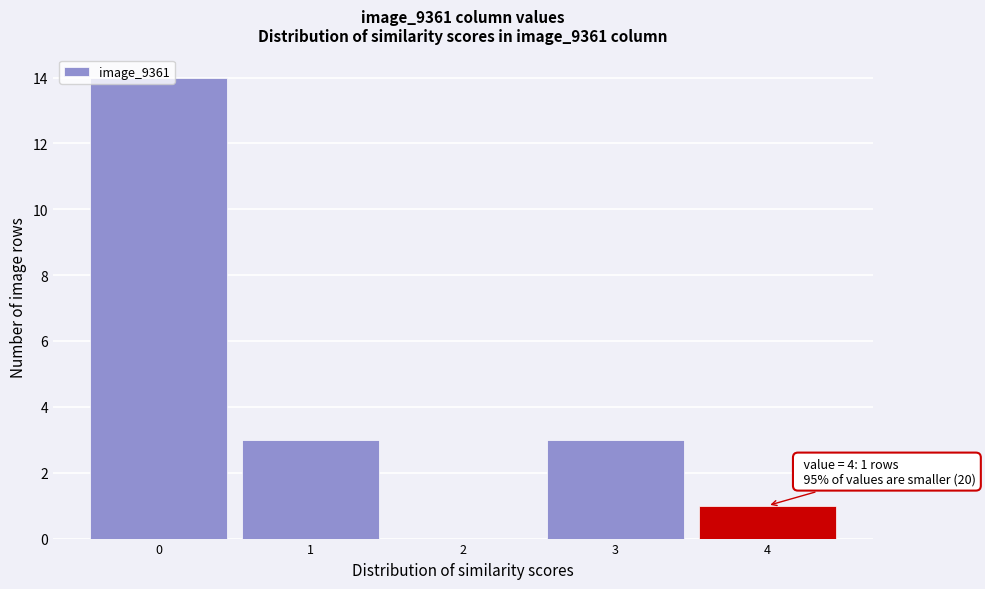

Over which range of the x-axis is the bar tallest?

-0.5 to 0.5